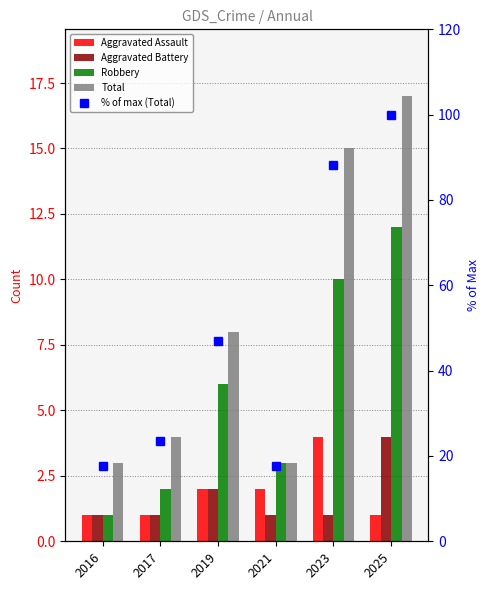

What is the value of the Robbery bar at the 4th from the left?

3.0